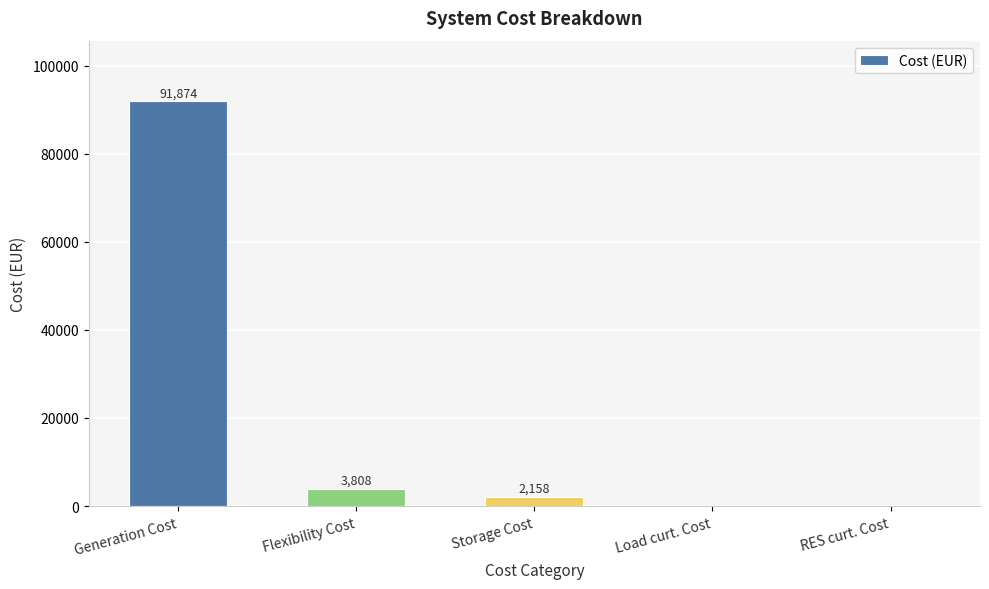

At which label does the data first exceed 2158?

Generation Cost